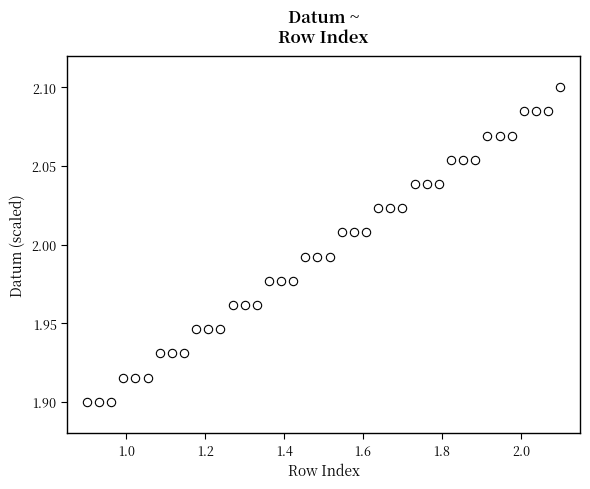

What is the range of X values (max minus min)?

1.2